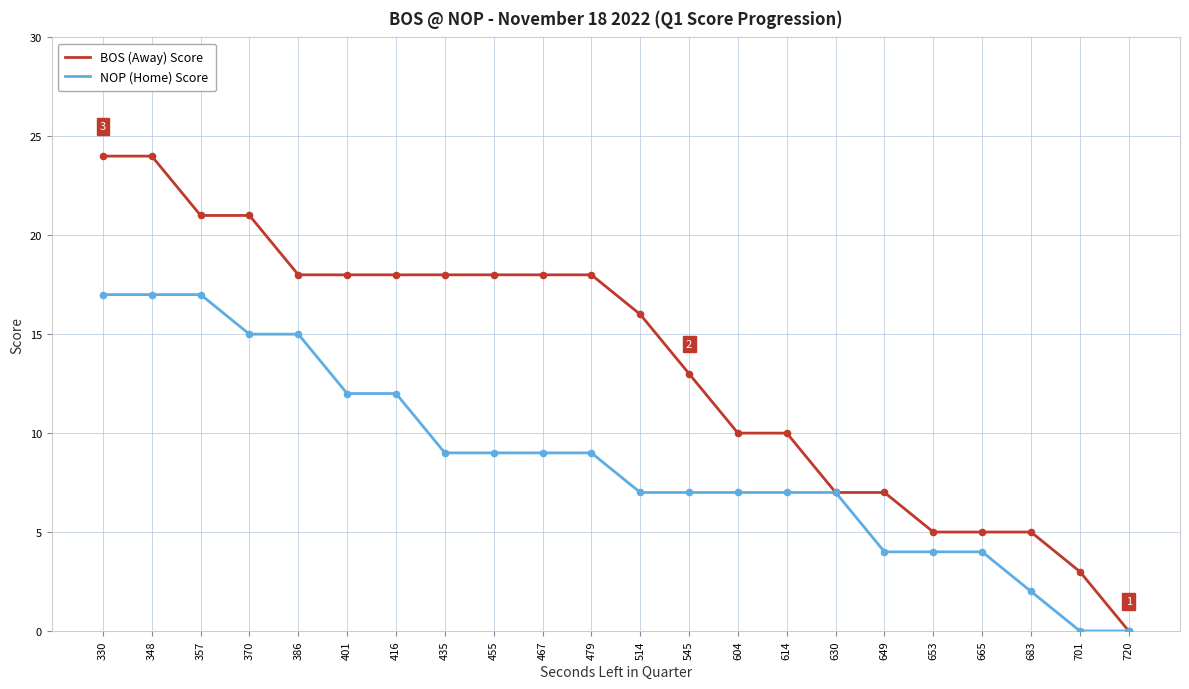

What are all the series names shown in the legend?

BOS (Away) Score, NOP (Home) Score